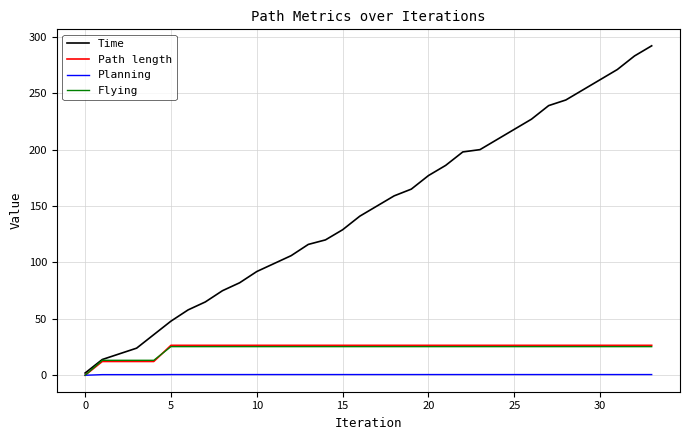

Which series has the widest spread of values?

Time